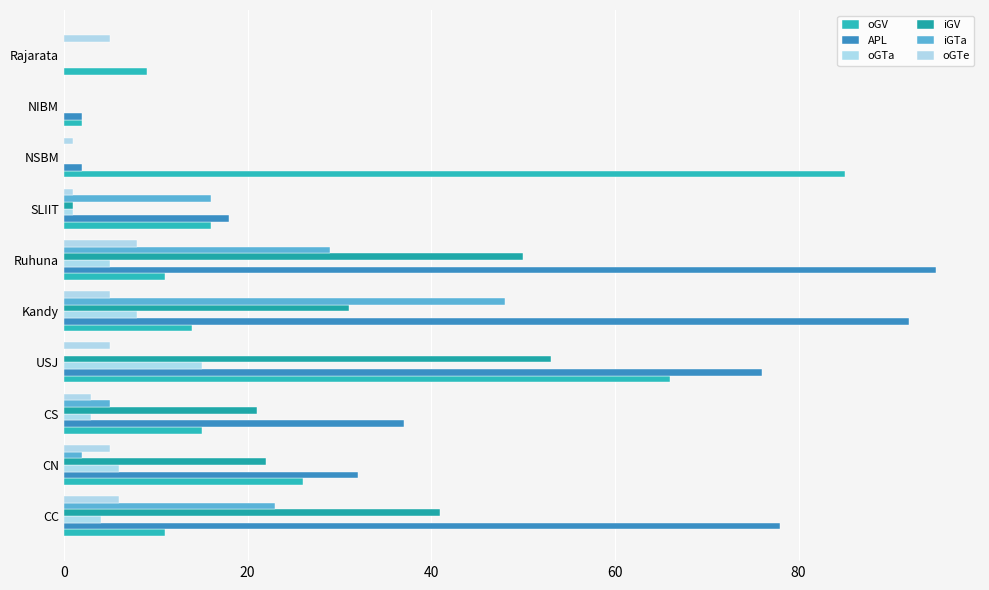

What is the sum of all iGV values?

219